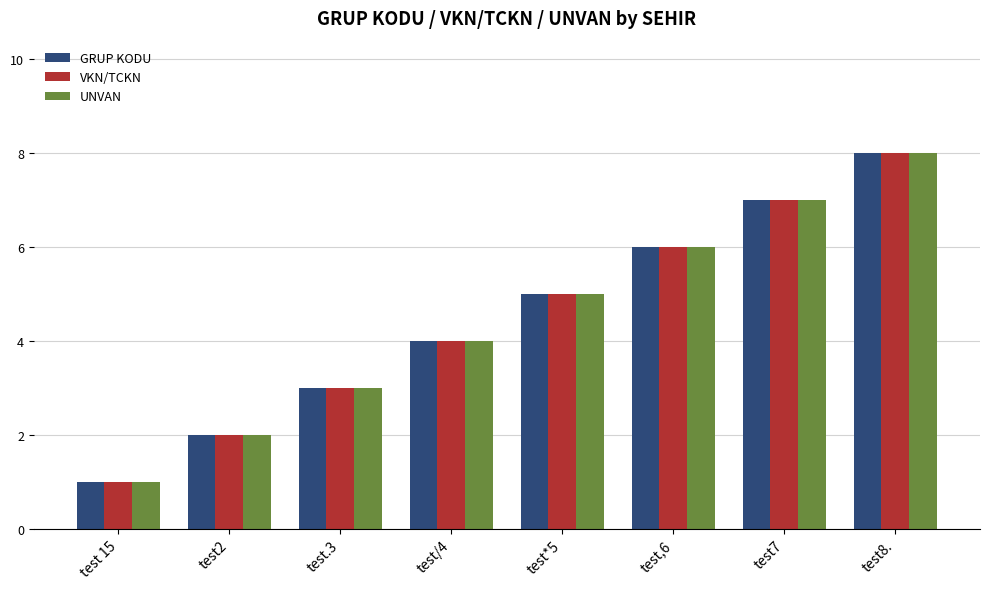

Reading left to right, list all the values displayed in this chart.

GRUP KODU: test 15=1	test2=2	test.3=3	test/4=4	test*5=5	test,6=6	test7=7	test8.=8
VKN/TCKN: test 15=1	test2=2	test.3=3	test/4=4	test*5=5	test,6=6	test7=7	test8.=8
UNVAN: test 15=1	test2=2	test.3=3	test/4=4	test*5=5	test,6=6	test7=7	test8.=8